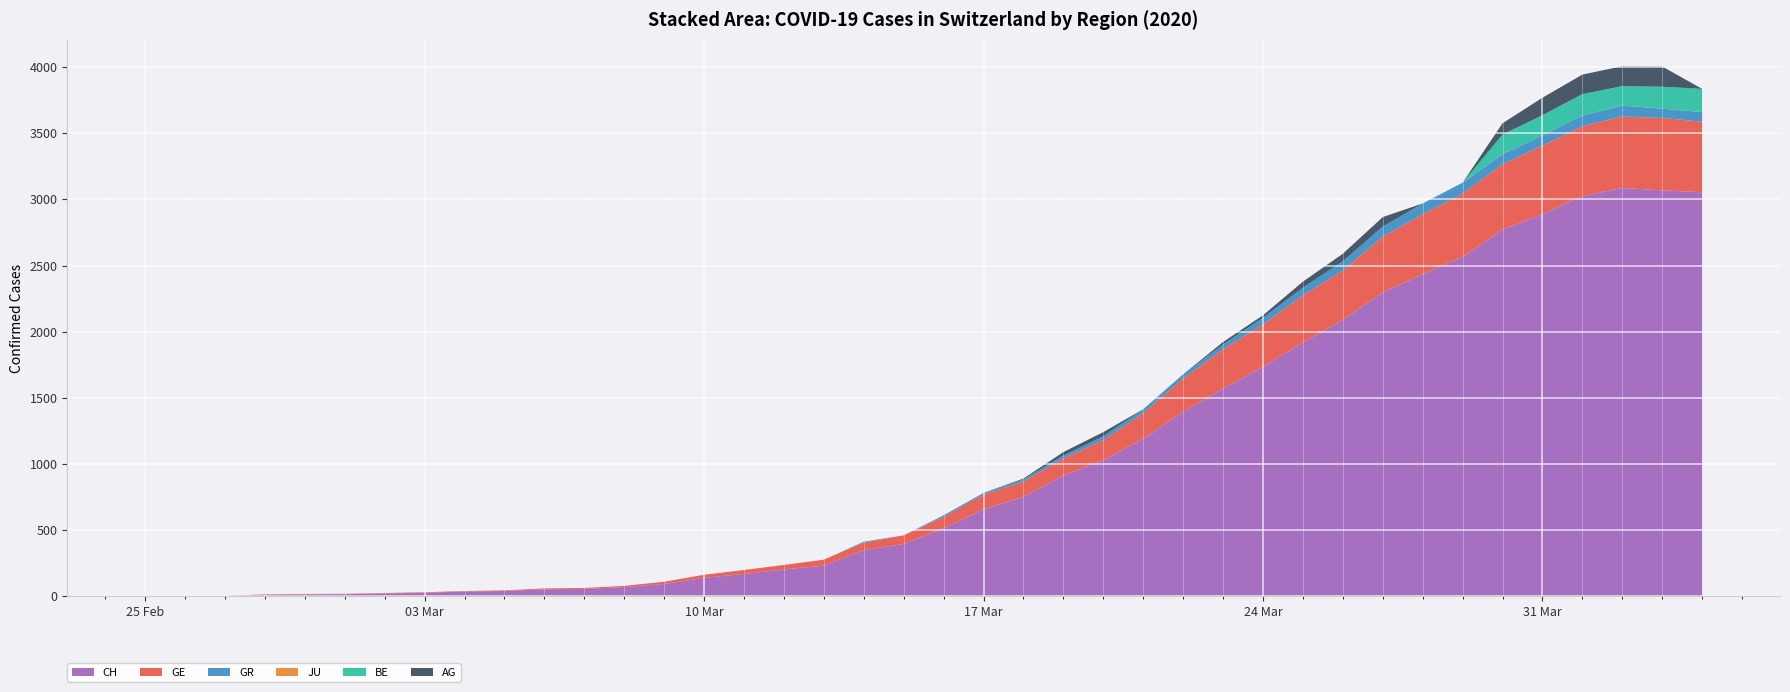

Reading left to right, what are all the values shown in this chart?

CH: 0	1	2	13	15	16	22	27	36	40	53	56	70	93	140	169	203	232	350	395	514	657	752	913	1028	1190	1394	1569	1734	1918	2090	2297	2435	2565	2771	2888	3024	3086	3068	3054
GE: 0	1	1	2	3	3	3	4	4	5	7	7	9	17	23	30	33	45	56	66	85	111	115	129	152	194	251	298	320	356	372	421	452	479	493	518	528	540	547	533
GR: 0	0	0	0	0	0	0	0	0	0	0	0	0	0	0	0	0	0	7	0	11	11	17	22	30	30	33	37	51	59	70	76	82	82	76	78	81	82	71	72
JU: 0	0	0	0	0	0	0	0	0	0	0	0	0	0	0	0	0	0	0	0	0	0	0	0	0	0	0	0	0	0	0	0	0	0	0	0	0	0	0	0
BE: 0	0	0	0	0	0	0	0	0	0	0	0	0	0	0	0	0	0	0	0	0	0	0	0	0	0	0	0	0	0	0	0	0	0	150	152	162	148	165	176
AG: 0	0	0	0	0	0	0	0	0	0	0	0	0	0	0	0	1	0	0	0	2	2	6	26	31	0	0	18	19	45	57	72	0	0	85	132	148	150	153	0